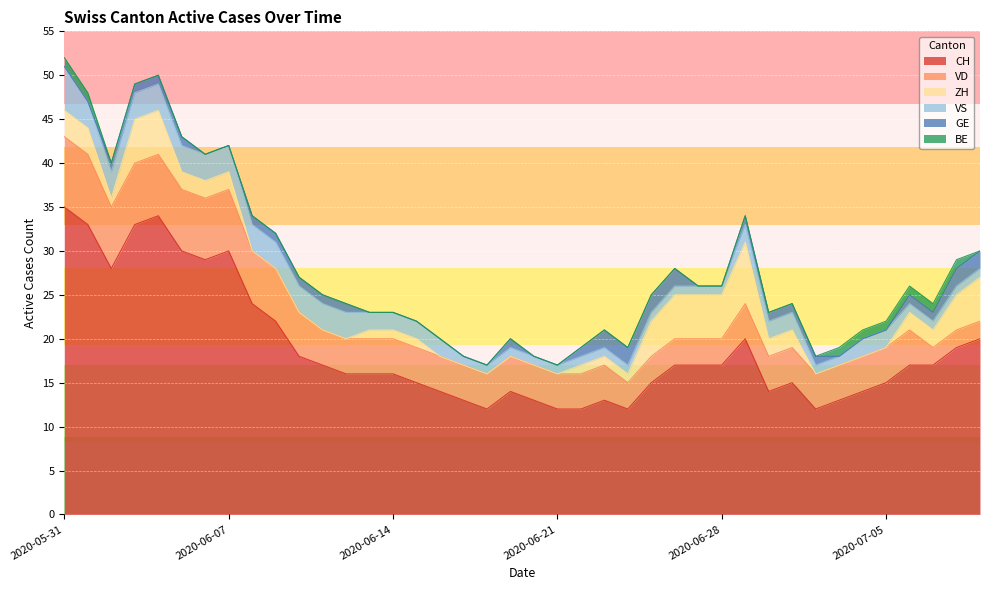

Is the value of VS at 2020-06-09 greater than the value of ZH at 2020-06-23?

Yes